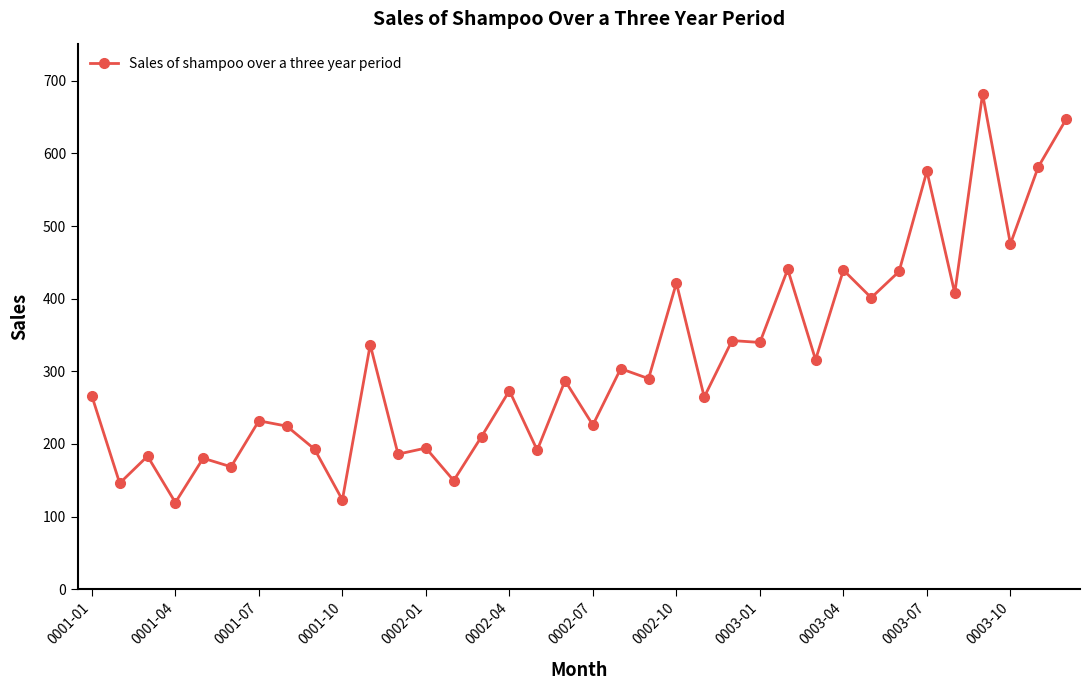

What is the sum of all values?

11253.6